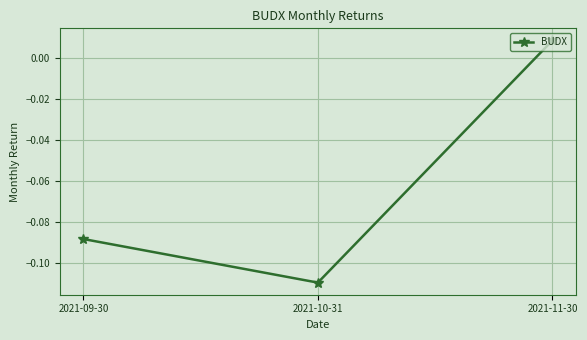

What position from the right is 2021-09-30?

3